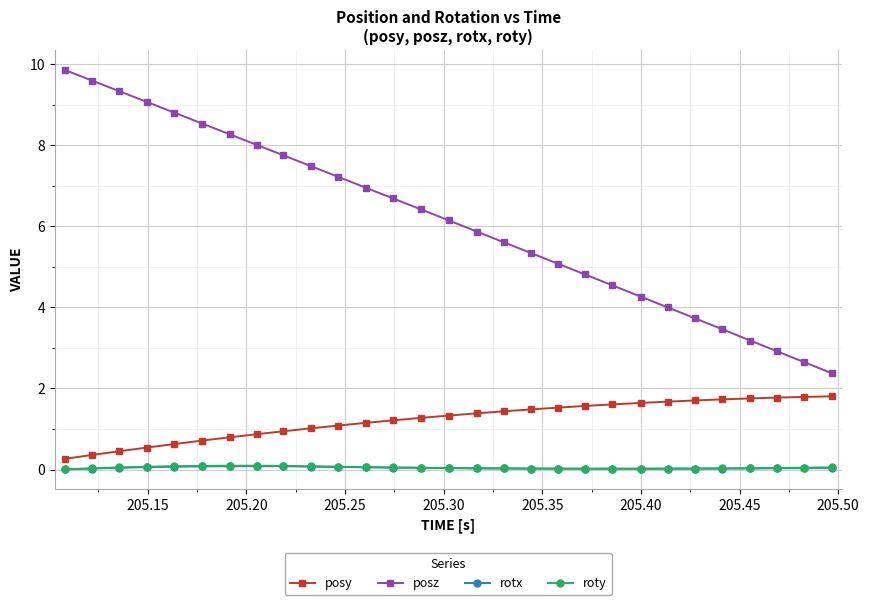

Which series has the largest range (max minus min)?

posz